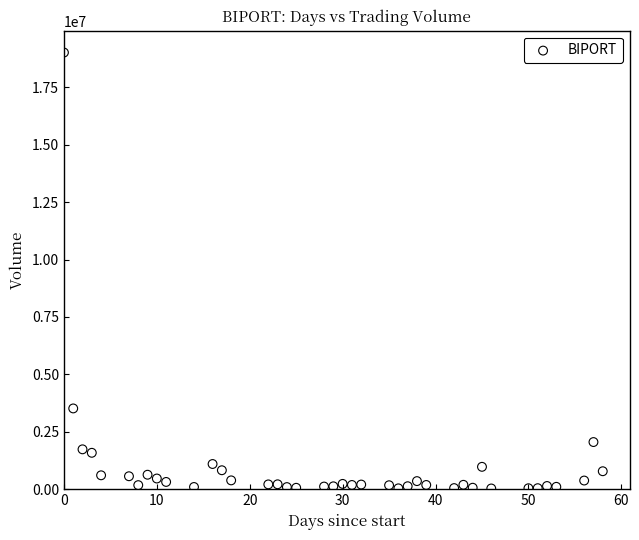

What Y value in the scatter plot is closest to 9523500?

3517000